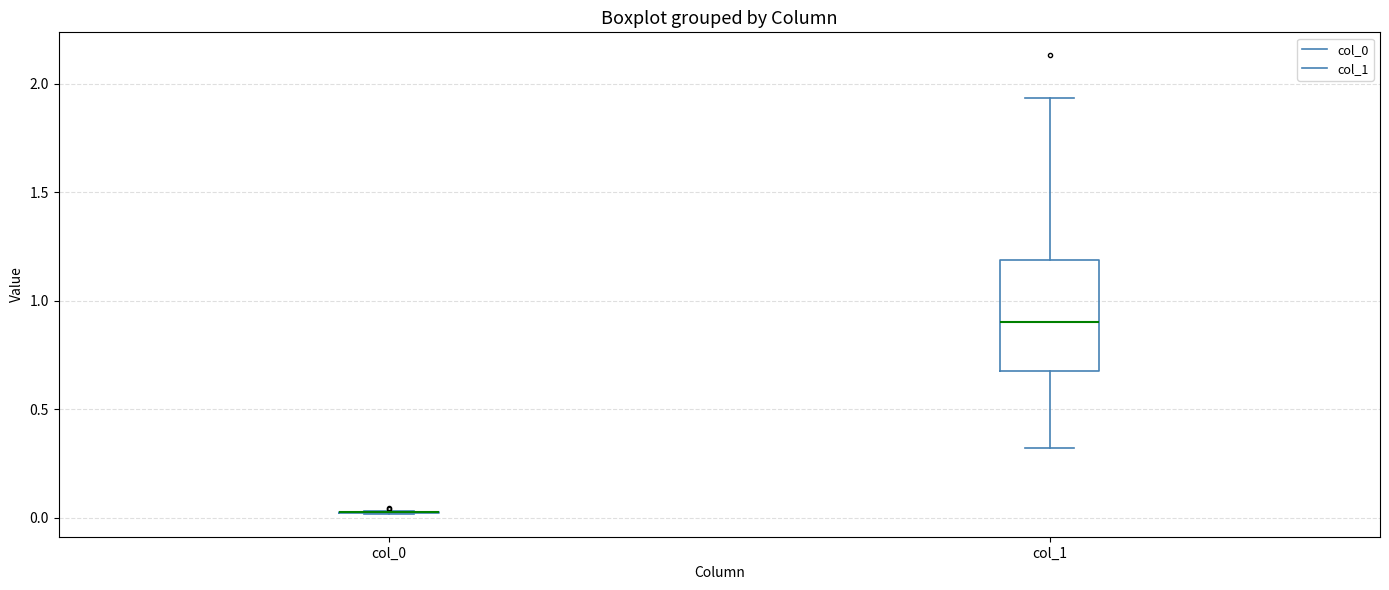

Reading left to right, read every box against the y-axis: the position of its median line, the range the box covers, and the ends of its whiskers. The values are not printed on the chart, so give them approximately, as read against the axis.

col_0: box collapsed to a line at 0.05, whiskers 0.00 to 0.05
col_1: median 0.90, box 0.70 to 1.20, whiskers 0.30 to 1.95